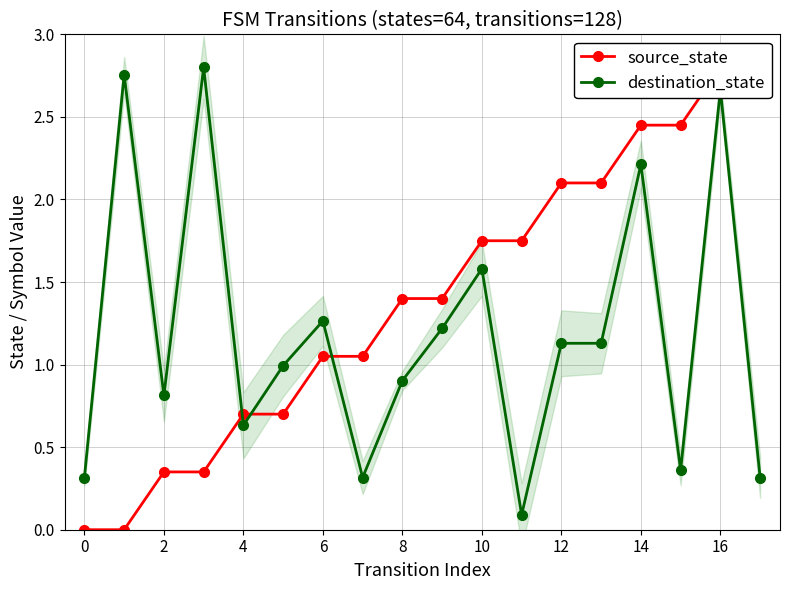

List the series in order of their overall mean, highest first.

source_state, destination_state